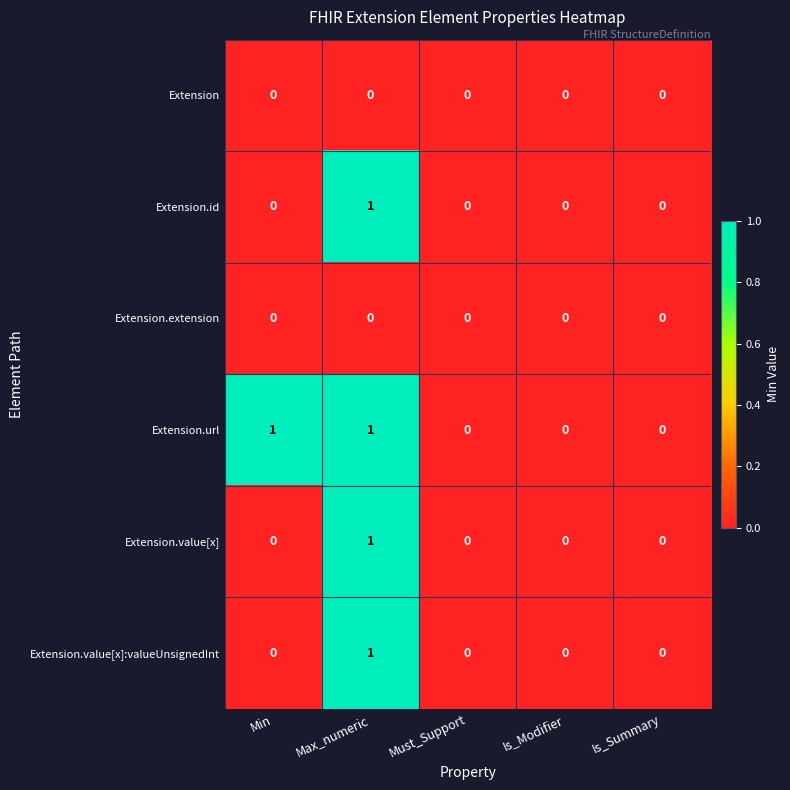

At which label does Extension.value[x]:valueUnsignedInt reach its peak?

Max_numeric